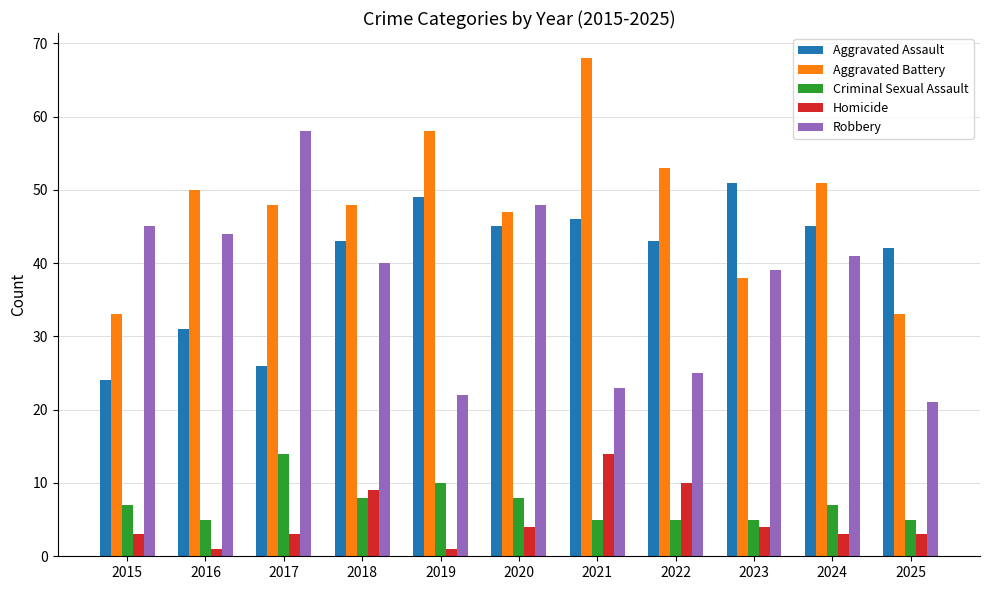

What is the spread (max minus min) of values at 2022?

48